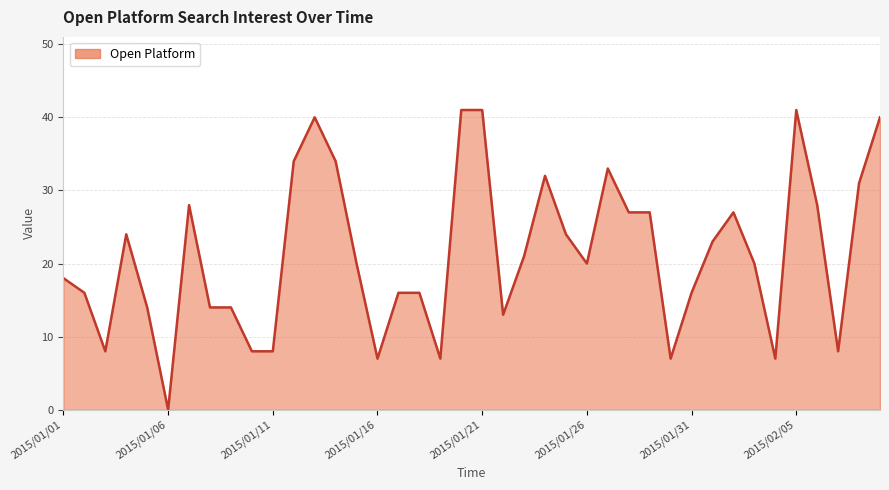

Reading left to right, transcribe all the data shown in this chart.

18	16	8	24	14	0	28	14	14	8	8	34	40	34	20	7	16	16	7	41	41	13	21	32	24	20	33	27	27	7	16	23	27	20	7	41	28	8	31	40